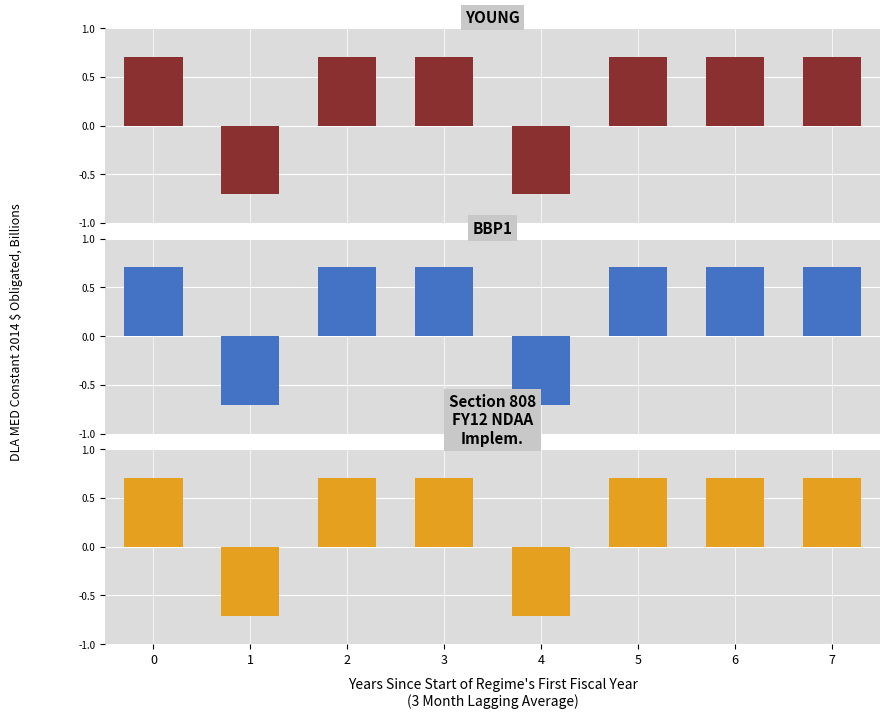

What is the value of the 6th bar from the left?

0.7